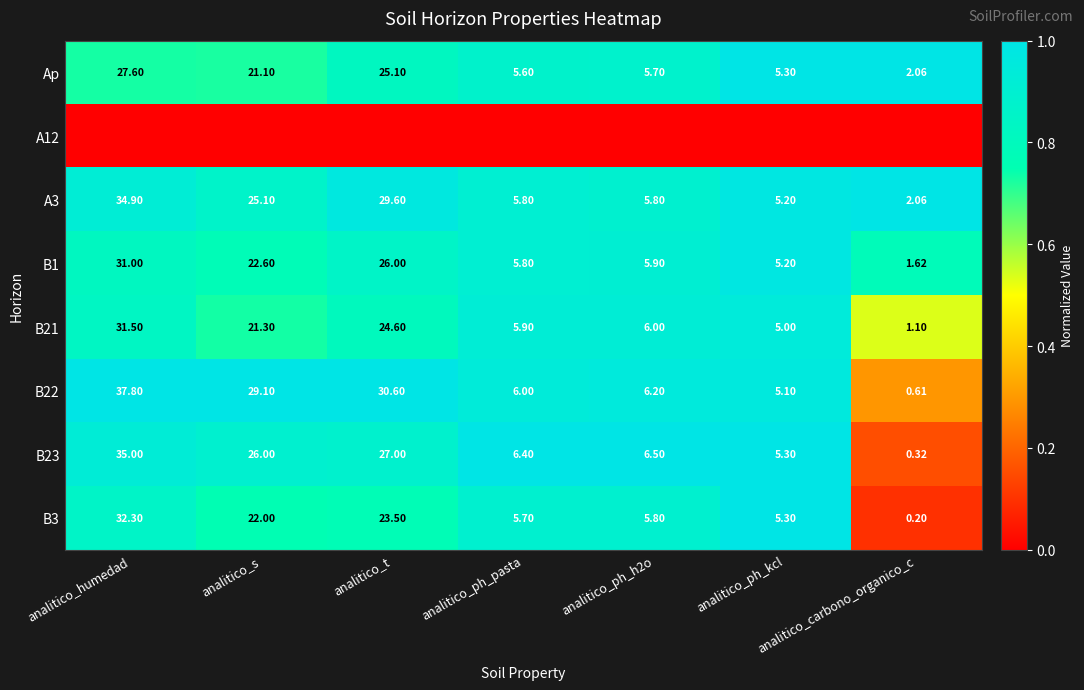

At which label does B22 reach its peak?

analitico_humedad